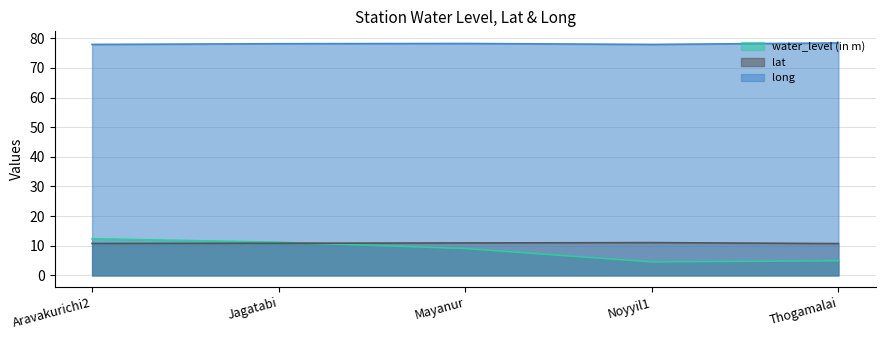

At which category is the sum across all series the highest?

Aravakurichi2